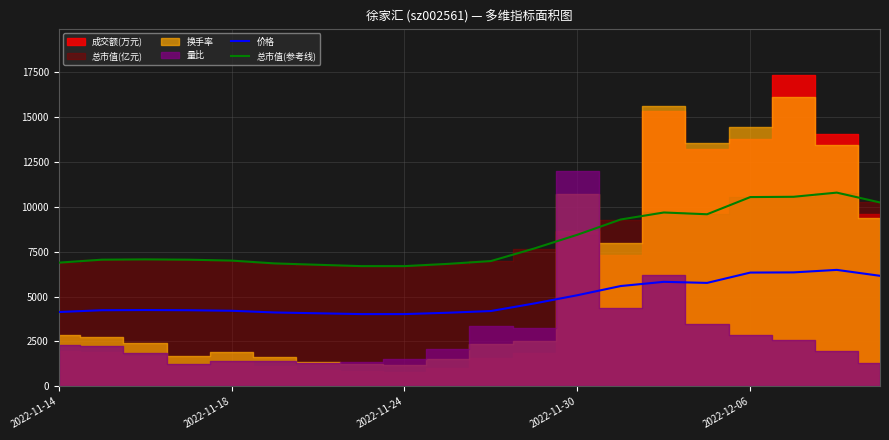

True or false: 总市值(参考线) and 价格 intersect in this chart.

False